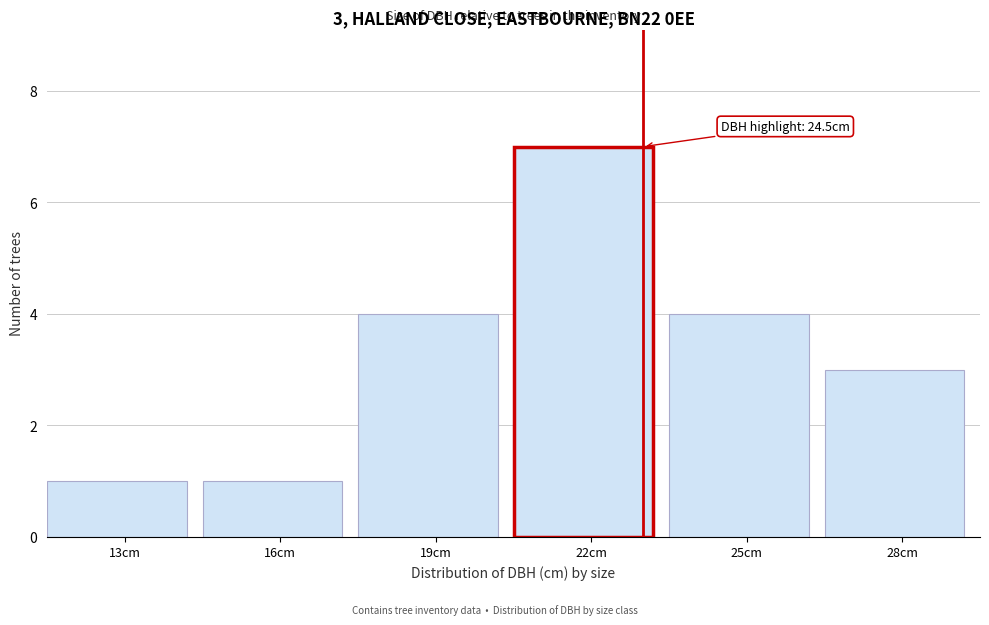

Reading left to right, what are all the values shown in this chart?

1	1	4	7	4	3